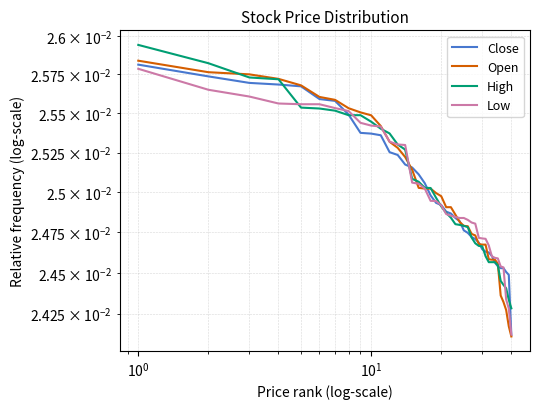

What are all the series names shown in the legend?

Close, Open, High, Low